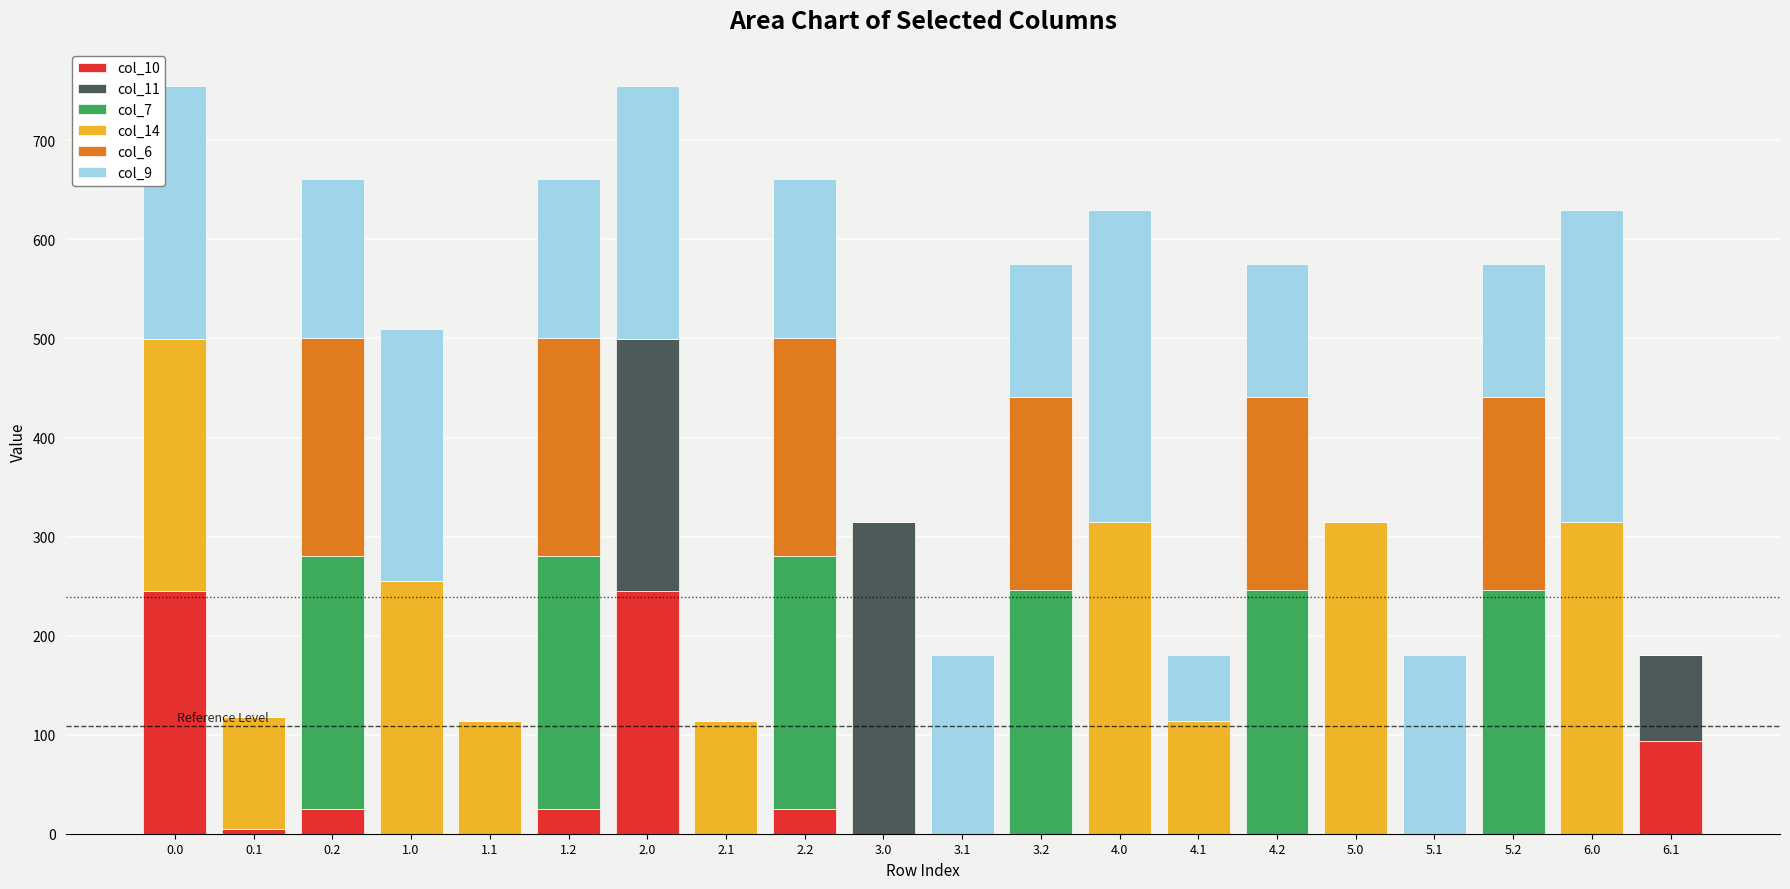

What is the highest value of the col_10 series?

244.7